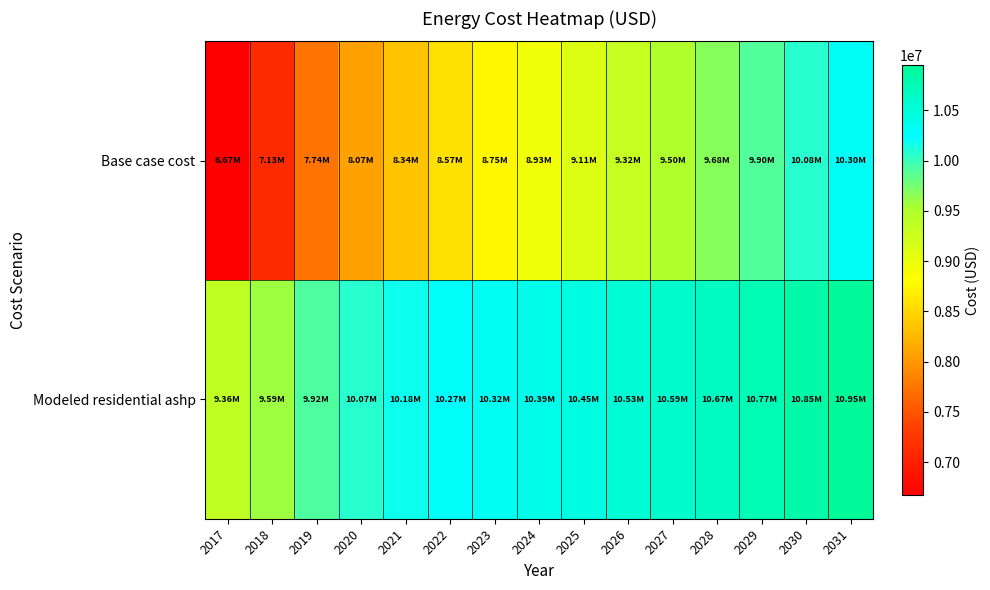

At how many categories does at least one series exceed 7290385?

15